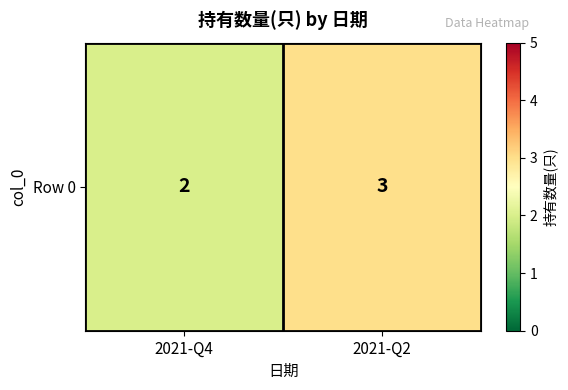

The value at 2021-Q2 is 5. True or false?

False